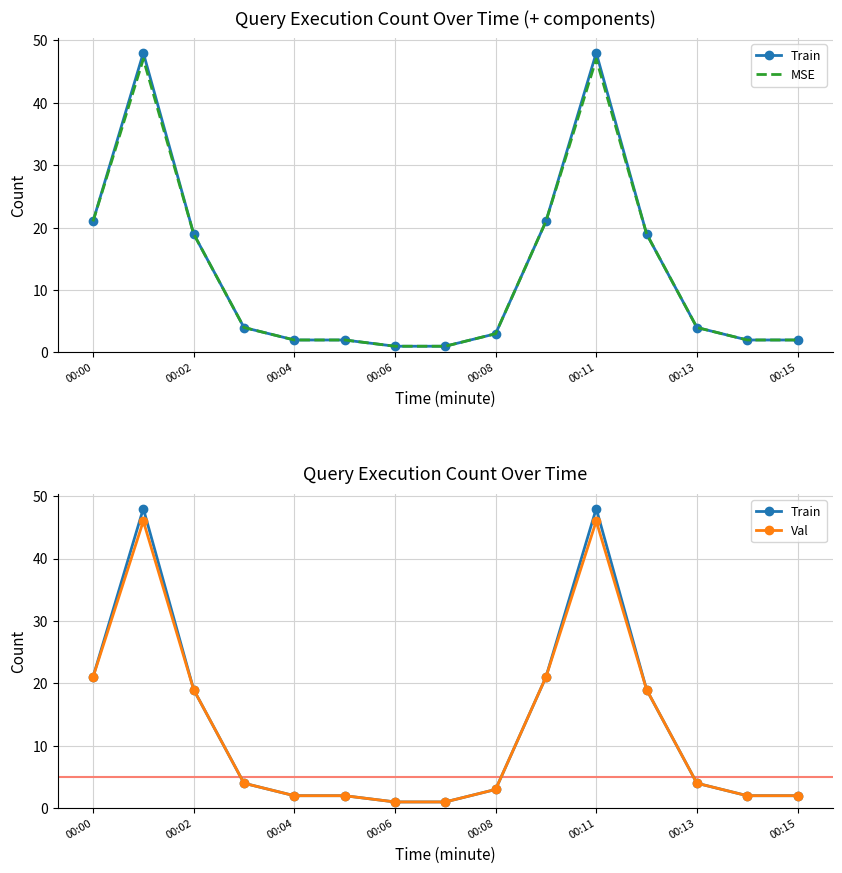

How many values in the MSE series are below 4?

7